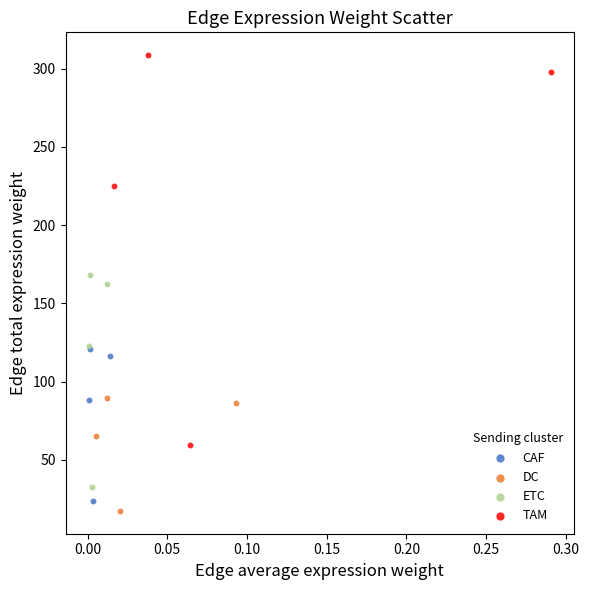

What are all the series names shown in the legend?

CAF, DC, ETC, TAM